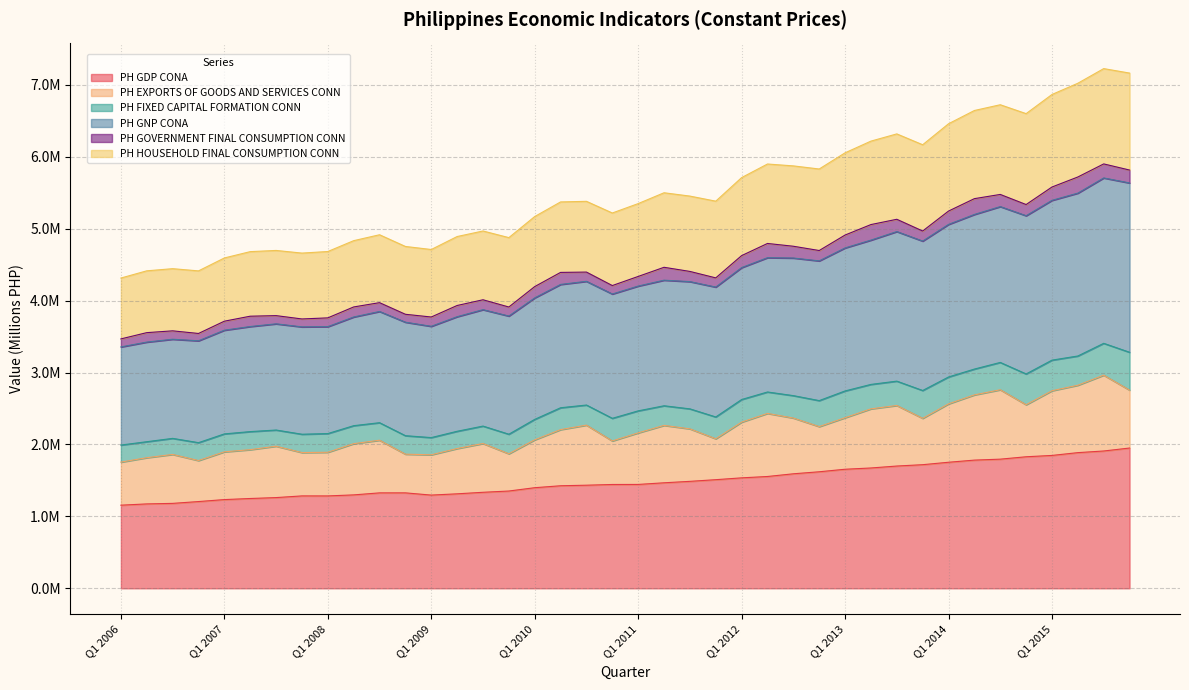

What are all the series names shown in the legend?

PH GDP CONA, PH EXPORTS OF GOODS AND SERVICES CONN, PH FIXED CAPITAL FORMATION CONN, PH GNP CONA, PH GOVERNMENT FINAL CONSUMPTION CONN, PH HOUSEHOLD FINAL CONSUMPTION CONN